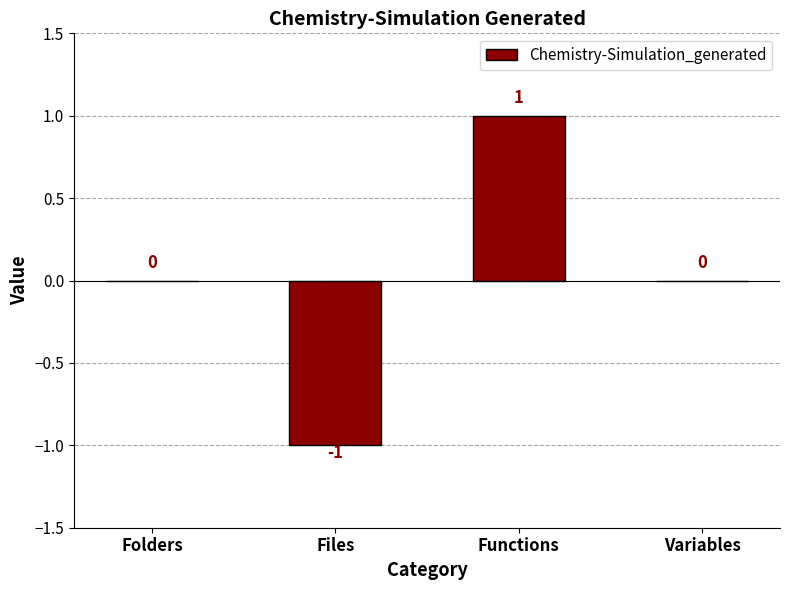

Reading left to right, what are all the values shown in this chart?

0	-1	1	0